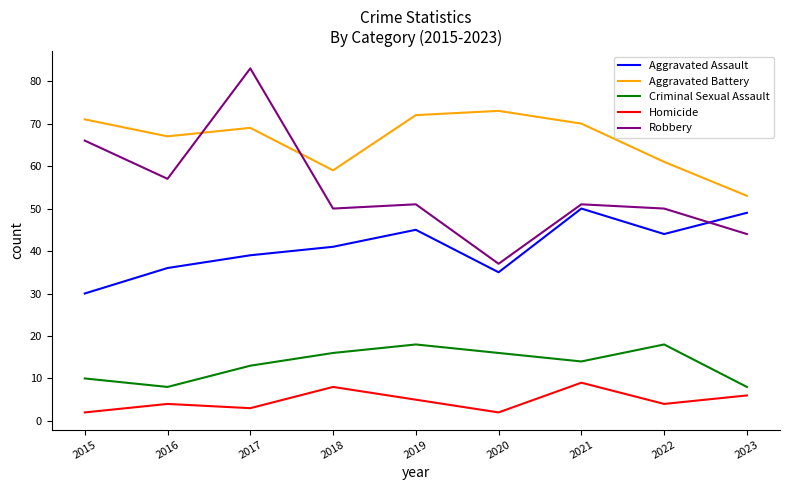

At which label does Homicide reach its peak?

2021